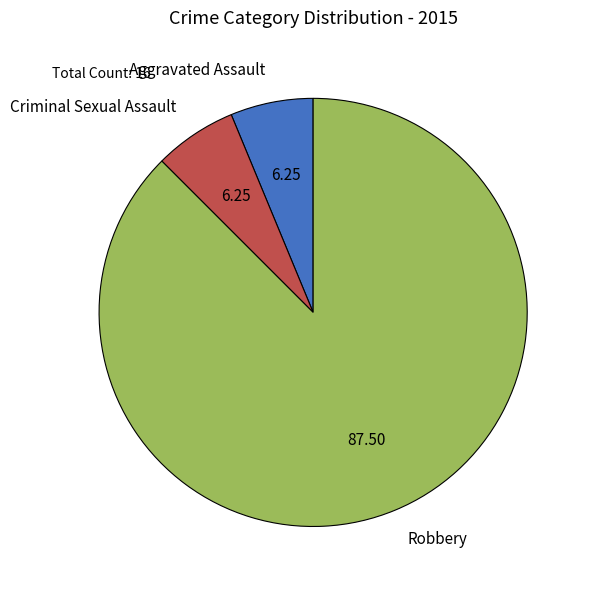

What is the largest slice in the pie chart?

Robbery